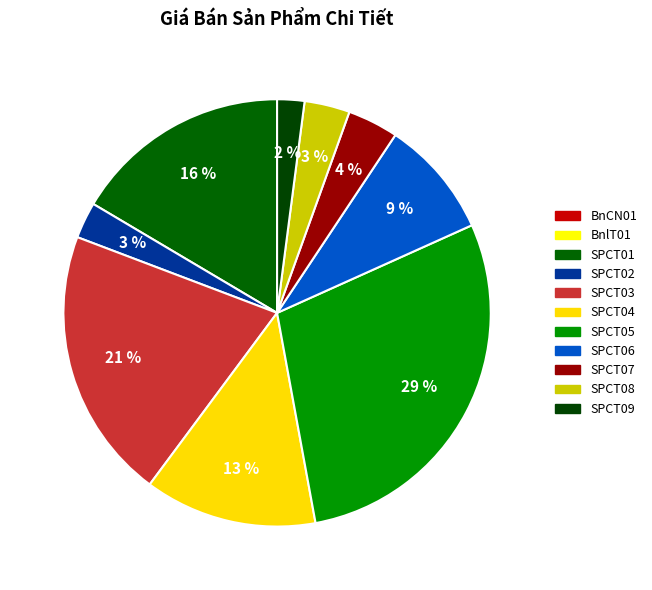

How many slices are in this pie chart?

11